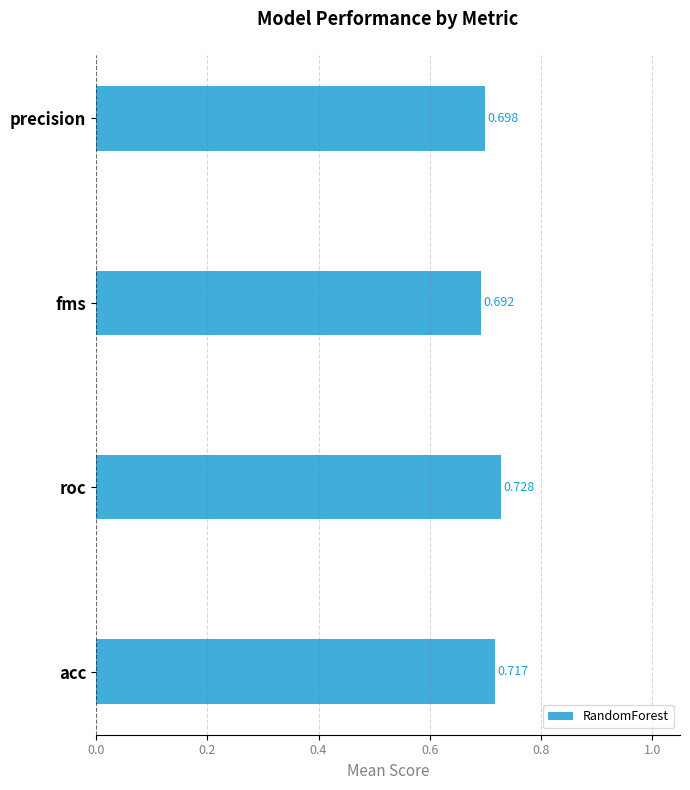

What is the sum of all values?

2.8